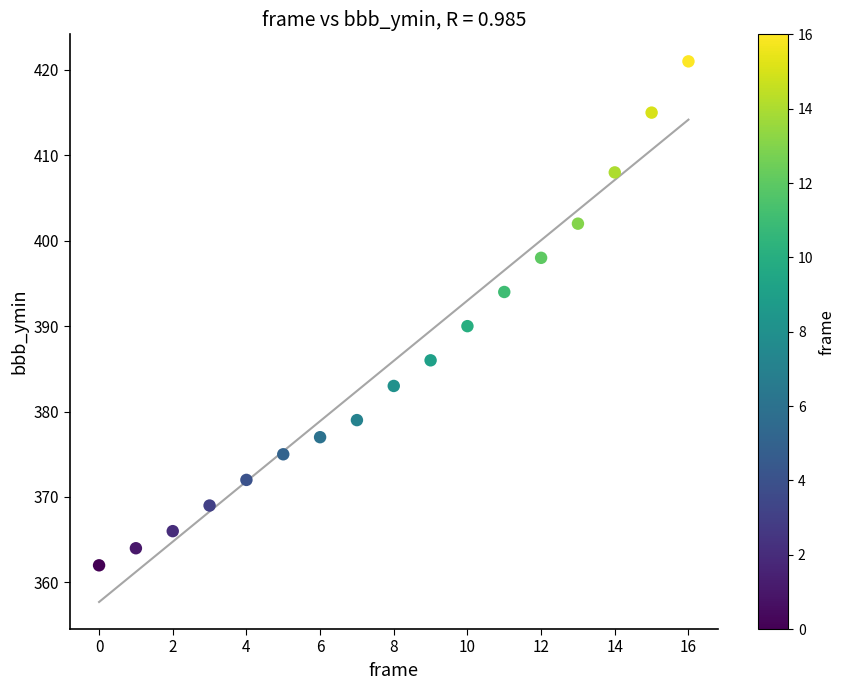

What Y value in the scatter plot is closest to 391?

390